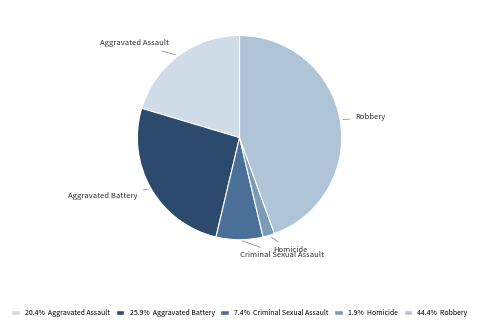

Is there a majority slice in this chart?

No